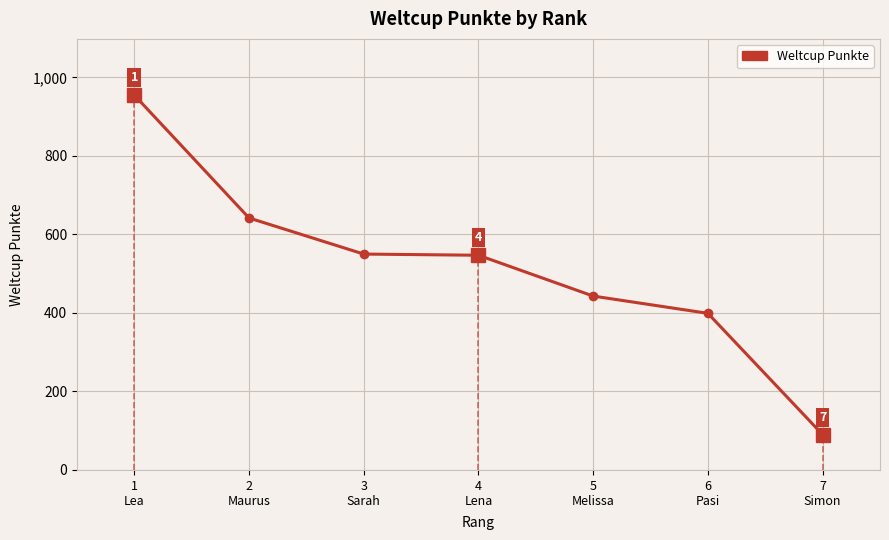

Reading left to right, transcribe all the data shown in this chart.

1
Lea=955	2
Maurus=642	3
Sarah=550	4
Lena=547	5
Melissa=443	6
Pasi=399	7
Simon=90